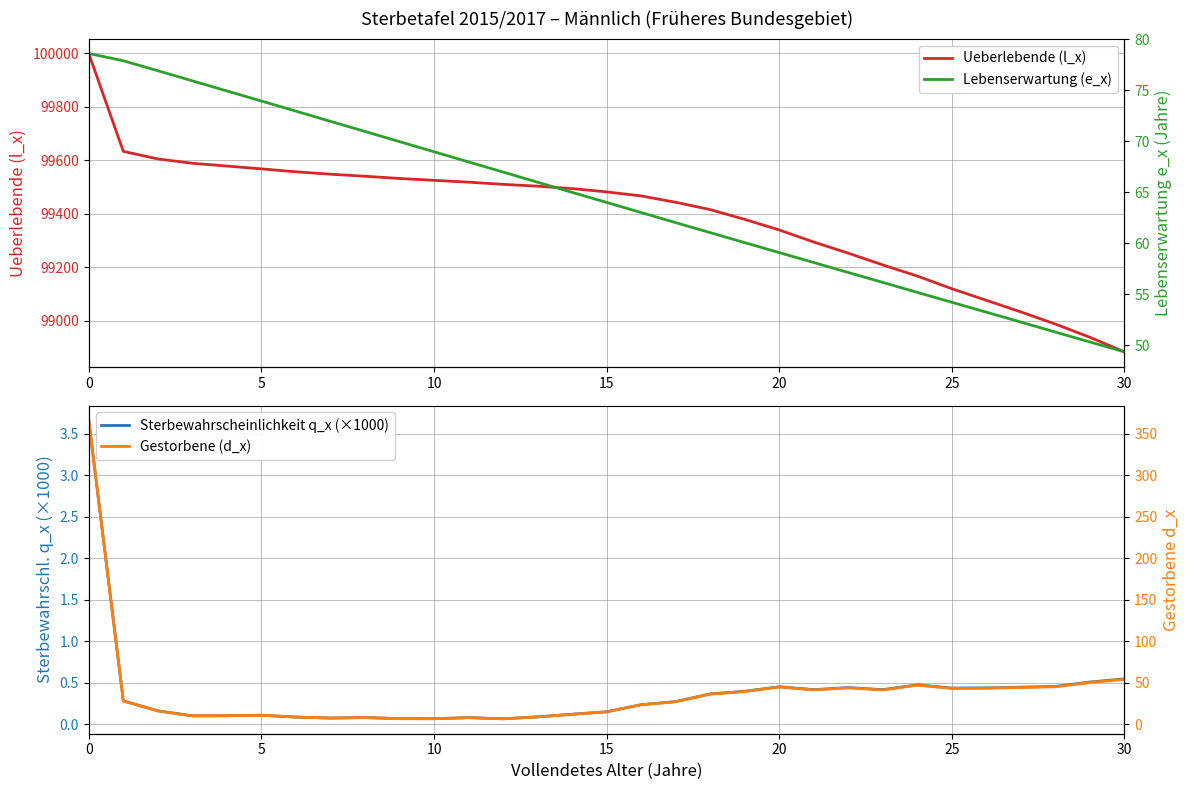

True or false: Gestorbene (d_x) has more than 1 points higher than both neighbors.

True